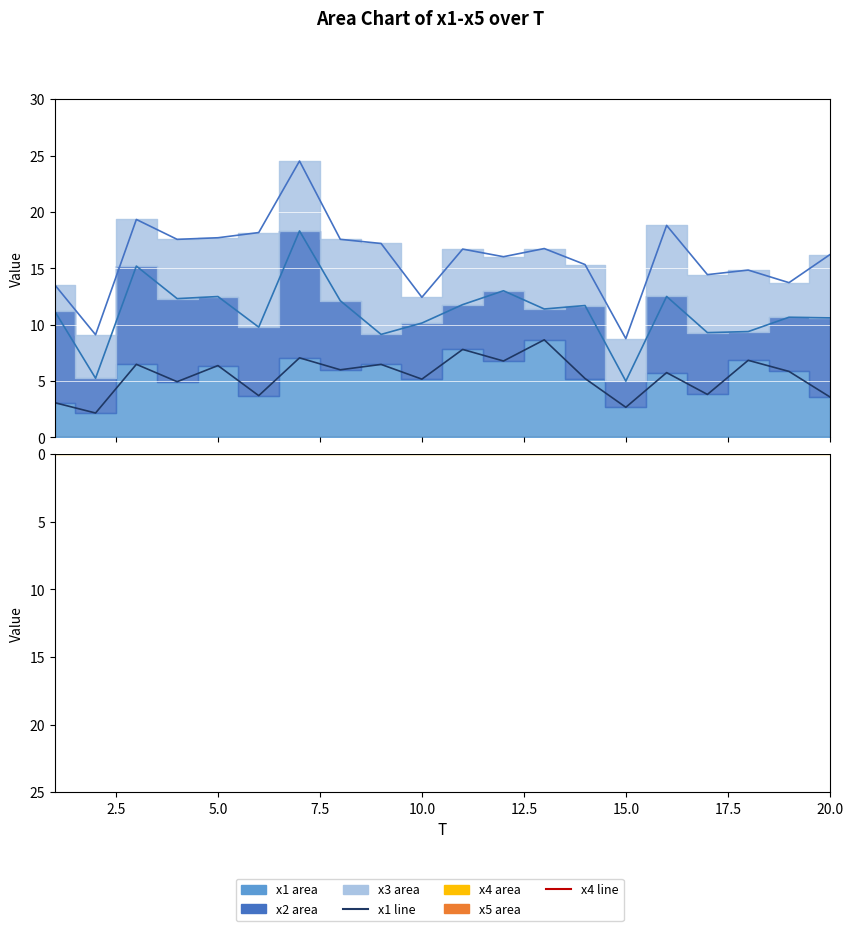

Reading right to left, list all the values displayed in this chart.

x1 line: 3.6	5.8	6.8	3.8	5.7	2.7	5.2	8.7	6.8	7.8	5.2	6.5	6.0	7.1	3.7	6.4	4.9	6.5	2.2	3.1
x2 line: 10.6	10.7	9.4	9.3	12.5	5.0	11.7	11.4	13.0	11.8	10.1	9.1	12.1	18.3	9.8	12.5	12.3	15.2	5.2	11.2
x3 line: 16.2	13.7	14.8	14.4	18.8	8.8	15.3	16.8	16.0	16.7	12.4	17.2	17.6	24.5	18.2	17.7	17.6	19.3	9.1	13.5
x4 line: -8.4	-9.1	-3.6	-6.5	-4.7	-6.1	-7.4	-7.3	-3.4	-7.3	-2.9	-5.3	-6.2	-2.1	-4.0	-4.1	-6.7	-3.2	-5.2	-8.7
x5 line: -16.2	-12.6	-9.9	-14.4	-12.3	-8.4	-9.6	-13.8	-8.9	-17.0	-5.5	-9.3	-9.5	-8.1	-6.1	-11.4	-13.6	-10.7	-12.1	-14.9